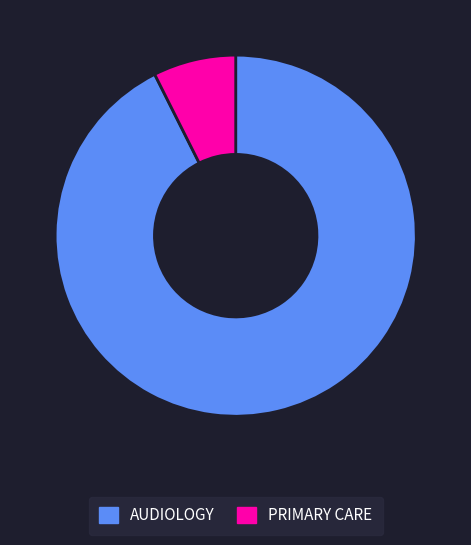

How many segments does this pie chart have?

2